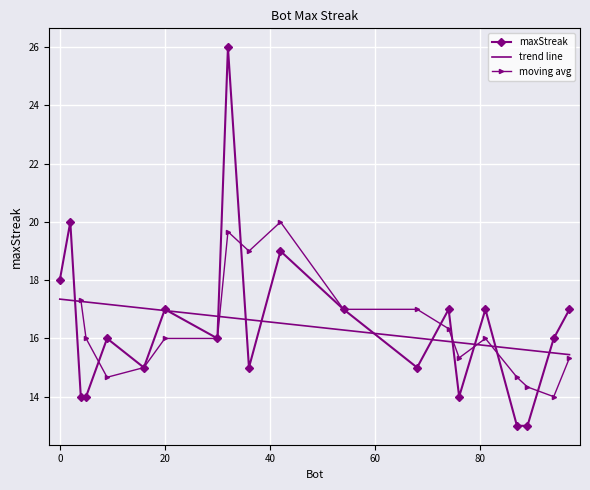

What is the value of the 7th point from the left?

17